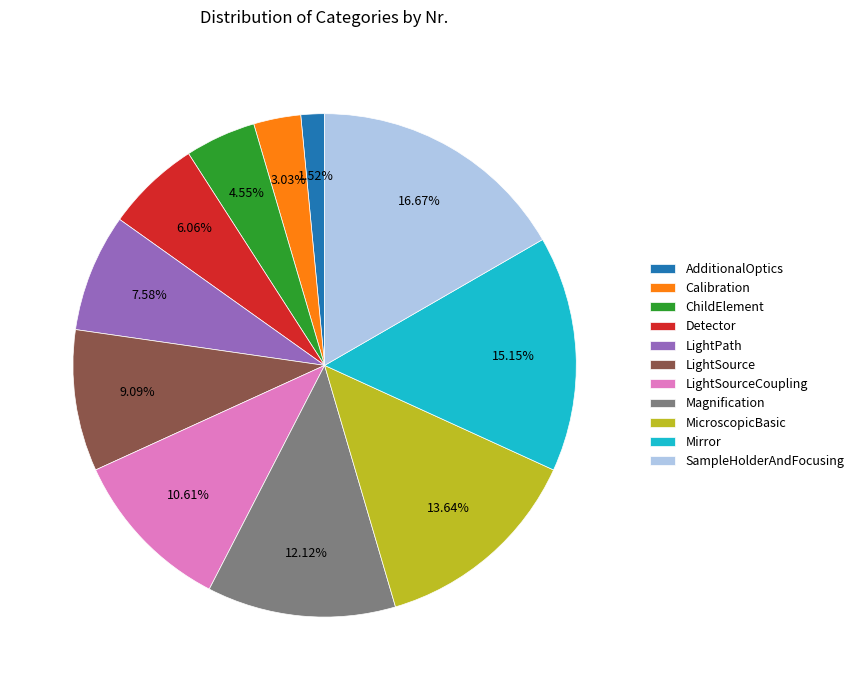

Which category has the biggest portion of the pie?

SampleHolderAndFocusing